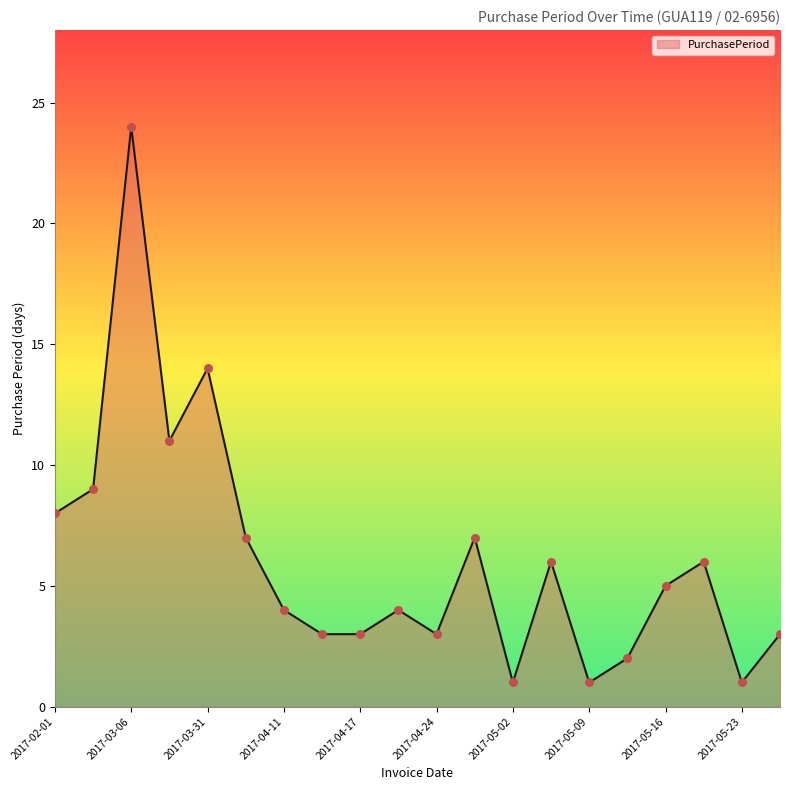

What is the maximum value shown in the chart?

24